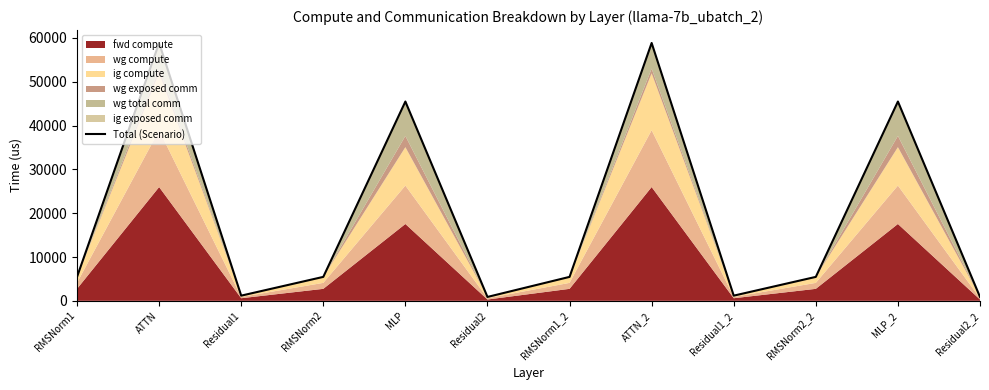

True or false: the data has more than 1 interior local peaks.

True